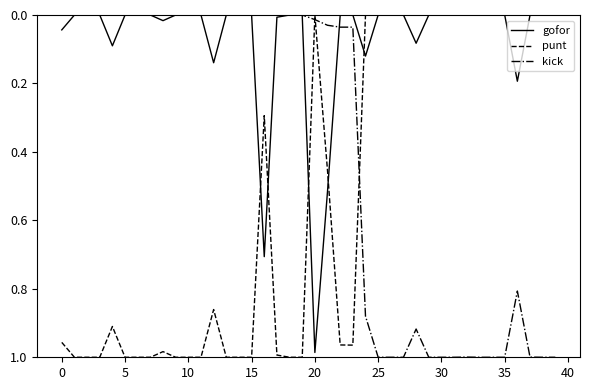

List the series in order of their overall mean, highest first.

punt, kick, gofor